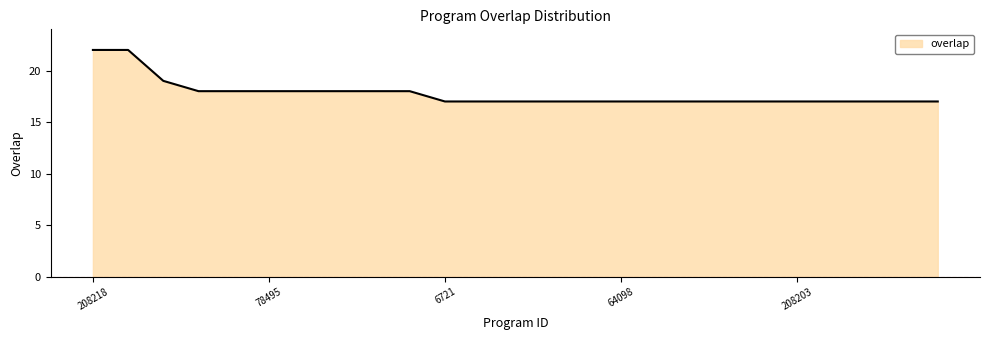

What is the smallest value displayed?

17